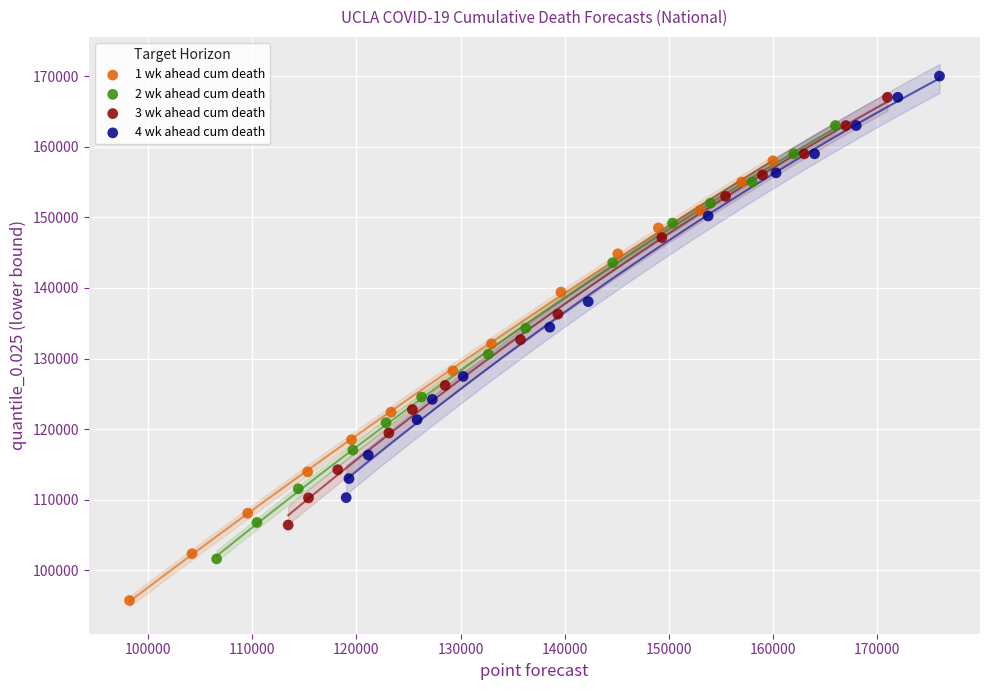

Which series has the largest Y range (max minus min)?

1 wk ahead cum death